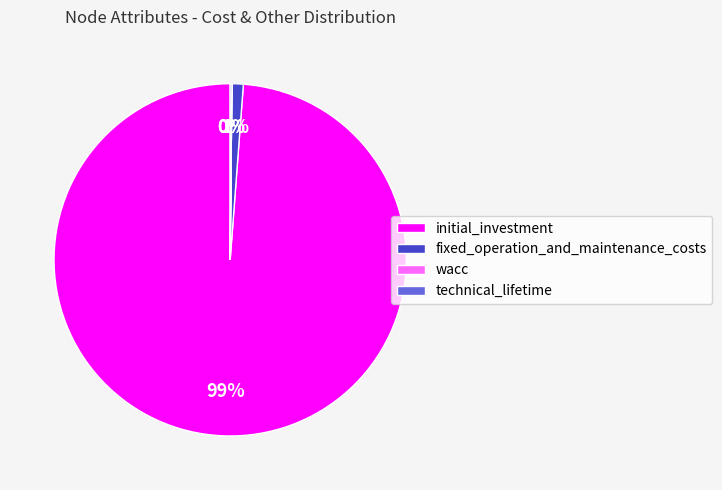

What is the largest slice in the pie chart?

initial_investment